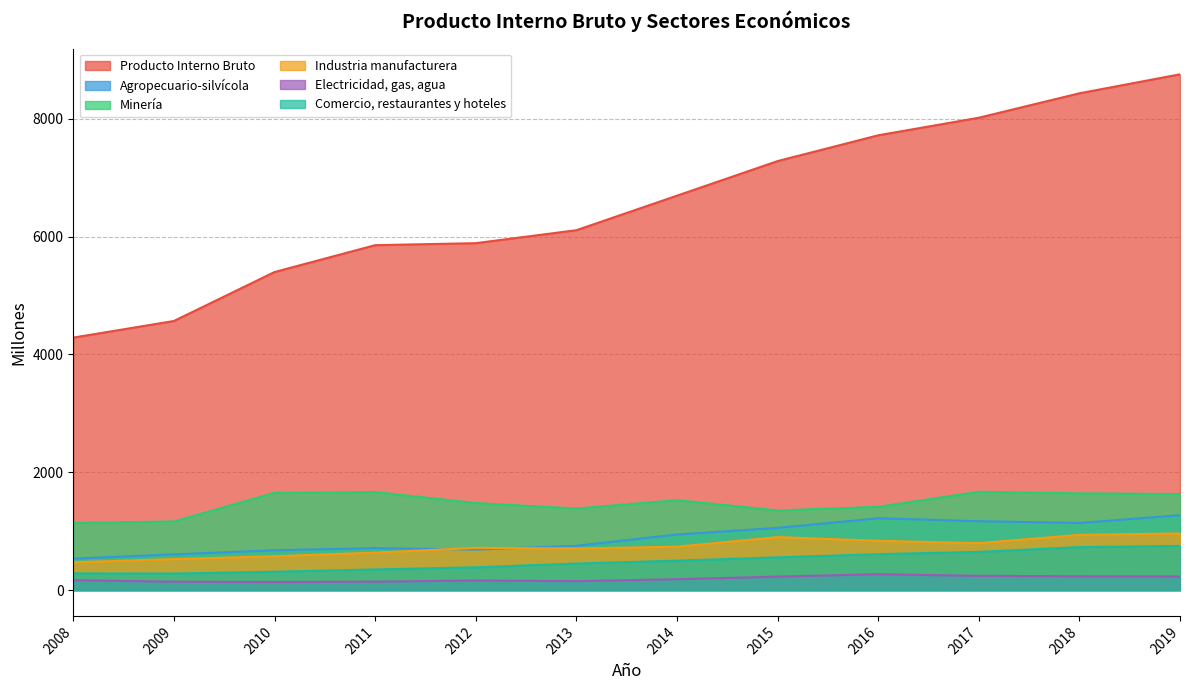

What is the difference between the maximum and second lowest values in the Comercio, restaurantes y hoteles series?

466